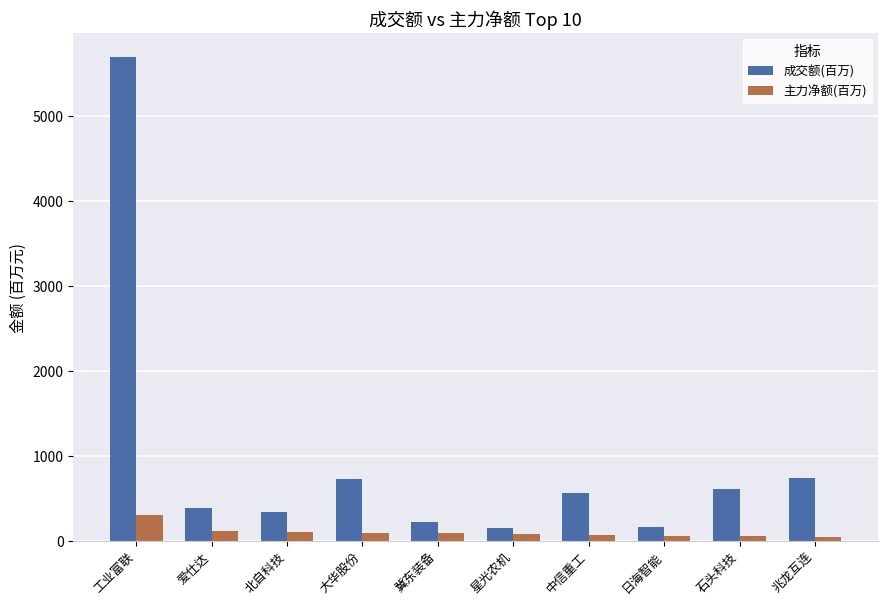

What is the label of the 3rd bar from the right?

日海智能